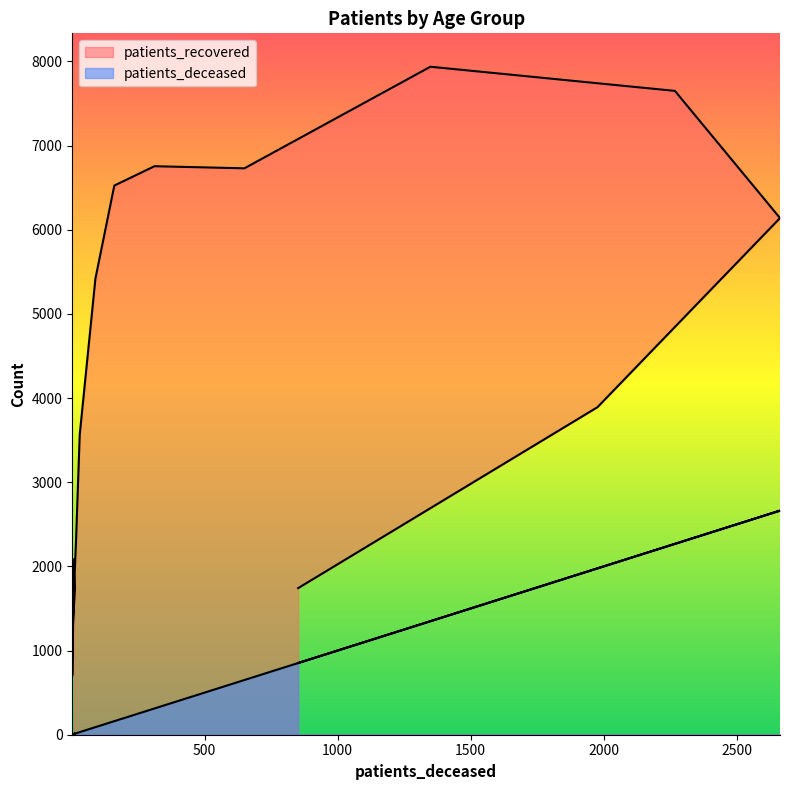

True or false: patients_deceased and patients_recovered cross at least once.

False